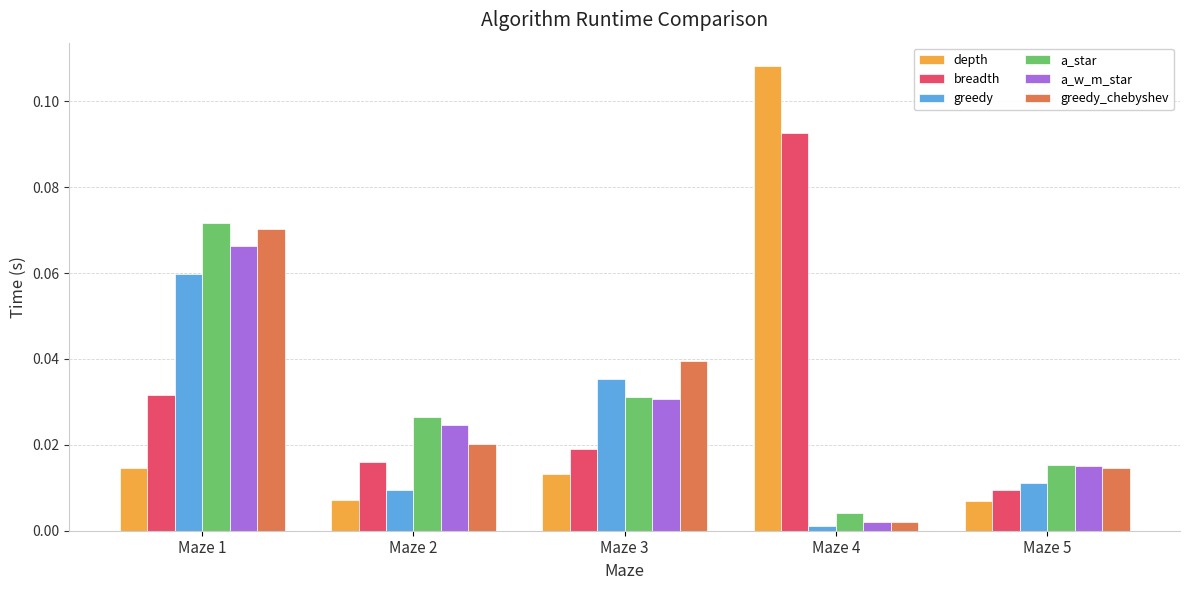

List the labels in order of a_star value, smallest first.

Maze 4, Maze 5, Maze 2, Maze 3, Maze 1